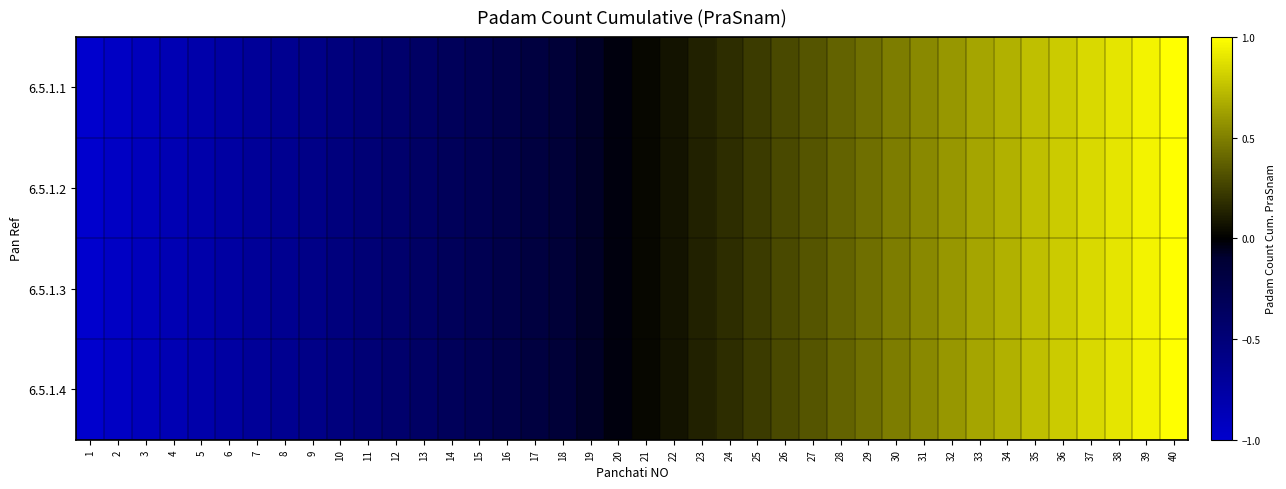

Reading right to left, extract all data points from this chart.

6.5.1.1: 40=1.0	39=0.9	38=0.9	37=0.8	36=0.8	35=0.7	34=0.7	33=0.6	32=0.6	31=0.5	30=0.5	29=0.4	28=0.4	27=0.3	26=0.3	25=0.2	24=0.2	23=0.1	22=0.1	21=0.0	20=-0.0	19=-0.1	18=-0.1	17=-0.2	16=-0.2	15=-0.3	14=-0.3	13=-0.4	12=-0.4	11=-0.5	10=-0.5	9=-0.6	8=-0.6	7=-0.7	6=-0.7	5=-0.8	4=-0.8	3=-0.9	2=-0.9	1=-1.0
6.5.1.2: 40=1.0	39=0.9	38=0.9	37=0.8	36=0.8	35=0.7	34=0.7	33=0.6	32=0.6	31=0.5	30=0.5	29=0.4	28=0.4	27=0.3	26=0.3	25=0.2	24=0.2	23=0.1	22=0.1	21=0.0	20=-0.0	19=-0.1	18=-0.1	17=-0.2	16=-0.2	15=-0.3	14=-0.3	13=-0.4	12=-0.4	11=-0.5	10=-0.5	9=-0.6	8=-0.6	7=-0.7	6=-0.7	5=-0.8	4=-0.8	3=-0.9	2=-0.9	1=-1.0
6.5.1.3: 40=1.0	39=0.9	38=0.9	37=0.8	36=0.8	35=0.7	34=0.7	33=0.6	32=0.6	31=0.5	30=0.5	29=0.4	28=0.4	27=0.3	26=0.3	25=0.2	24=0.2	23=0.1	22=0.1	21=0.0	20=-0.0	19=-0.1	18=-0.1	17=-0.2	16=-0.2	15=-0.3	14=-0.3	13=-0.4	12=-0.4	11=-0.5	10=-0.5	9=-0.6	8=-0.6	7=-0.7	6=-0.7	5=-0.8	4=-0.8	3=-0.9	2=-0.9	1=-1.0
6.5.1.4: 40=1.0	39=0.9	38=0.9	37=0.8	36=0.8	35=0.7	34=0.7	33=0.6	32=0.6	31=0.5	30=0.5	29=0.4	28=0.4	27=0.3	26=0.3	25=0.2	24=0.2	23=0.1	22=0.1	21=0.0	20=-0.0	19=-0.1	18=-0.1	17=-0.2	16=-0.2	15=-0.3	14=-0.3	13=-0.4	12=-0.4	11=-0.5	10=-0.5	9=-0.6	8=-0.6	7=-0.7	6=-0.7	5=-0.8	4=-0.8	3=-0.9	2=-0.9	1=-1.0